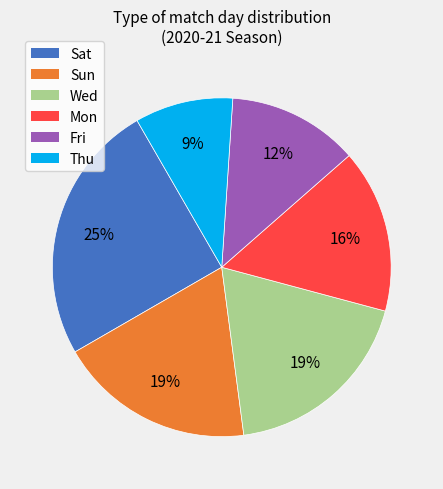

How many segments does this pie chart have?

6